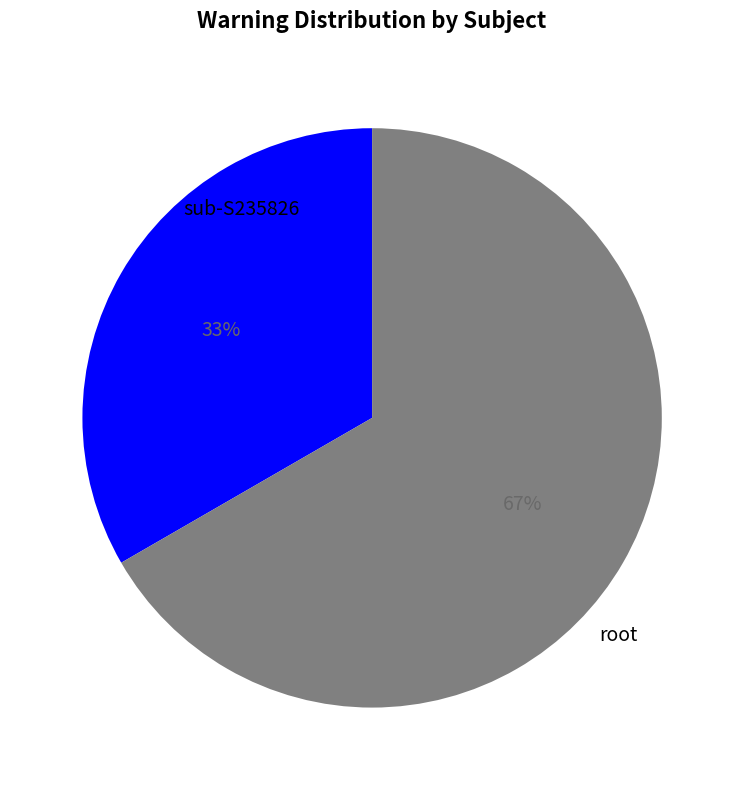

Does any single category account for the majority?

Yes